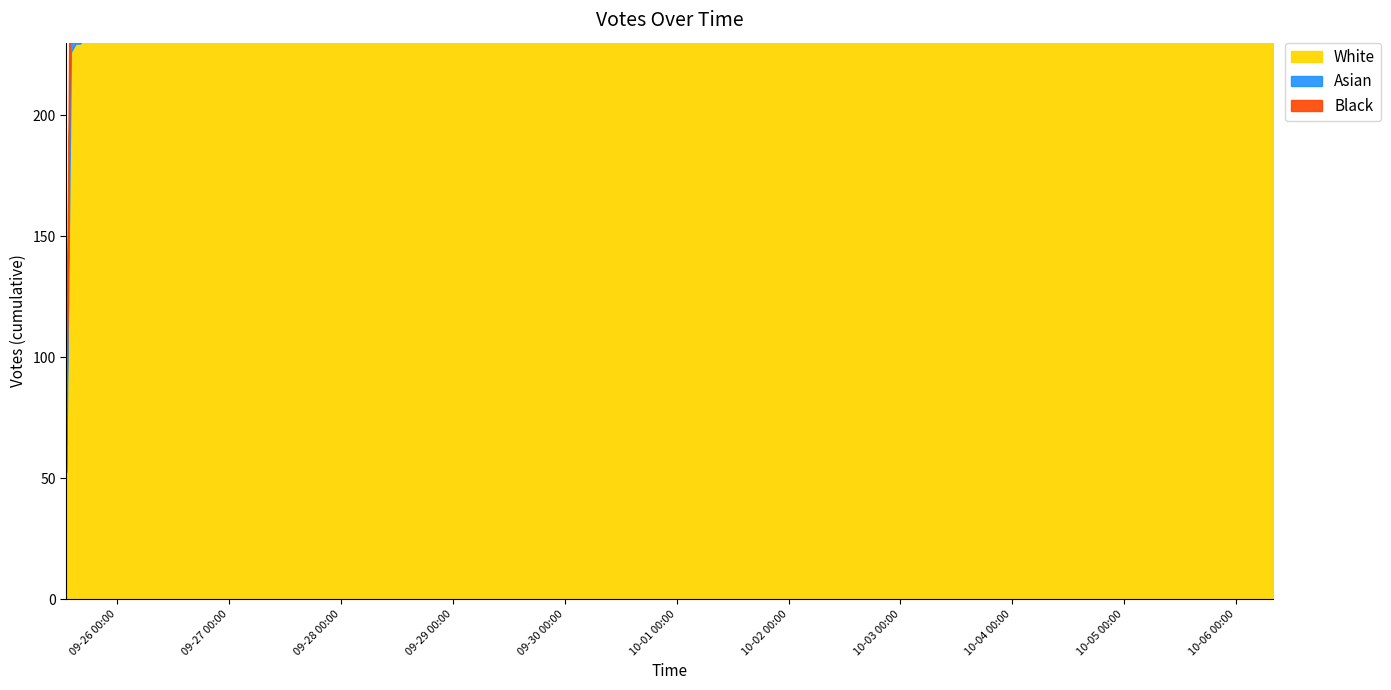

Reading right to left, list all the values displayed in this chart.

0	1	1	1	1	1	1	1	1	1	1	1	1	1	1	2	2	2	2	2	2	2	3	3	3	3	4	4	4	5	5	5	5	6	8	13	14	224